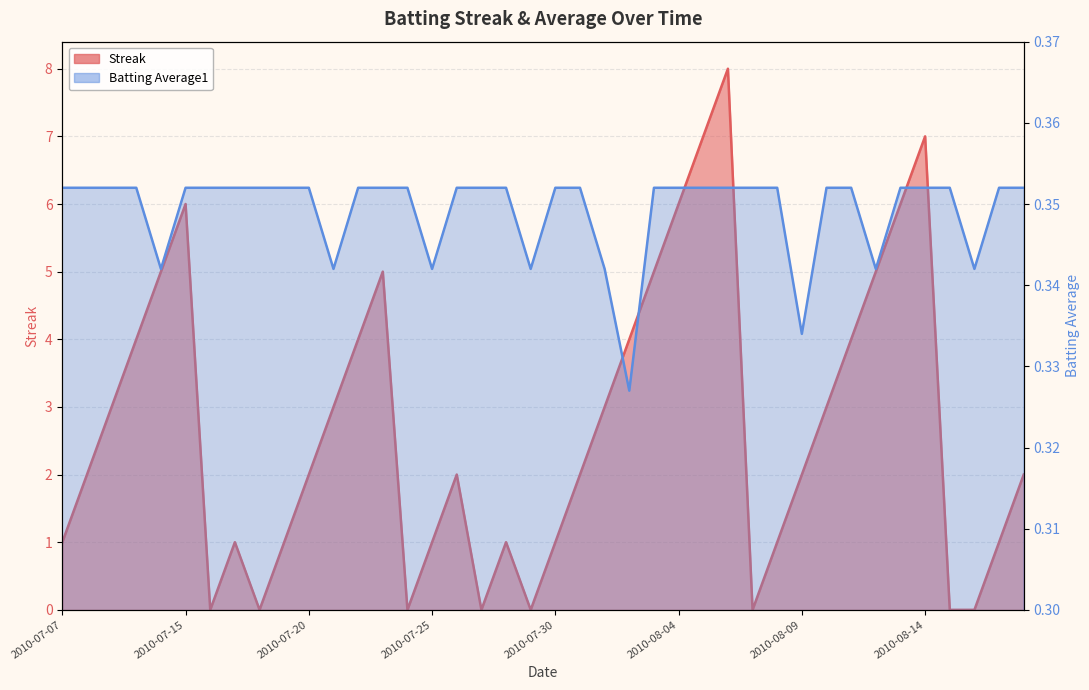

Reading left to right, transcribe all the data shown in this chart.

Streak: 1.0	2.0	3.0	4.0	5.0	6.0	0.0	1.0	0.0	1.0	2.0	3.0	4.0	5.0	0.0	1.0	2.0	0.0	1.0	0.0	1.0	2.0	3.0	4.0	5.0	6.0	7.0	8.0	0.0	1.0	2.0	3.0	4.0	5.0	6.0	7.0	0.0	0.0	1.0	2.0
Batting Average1: 0.4	0.4	0.4	0.4	0.3	0.4	0.4	0.4	0.4	0.4	0.4	0.3	0.4	0.4	0.4	0.3	0.4	0.4	0.4	0.3	0.4	0.4	0.3	0.3	0.4	0.4	0.4	0.4	0.4	0.4	0.3	0.4	0.4	0.3	0.4	0.4	0.4	0.3	0.4	0.4